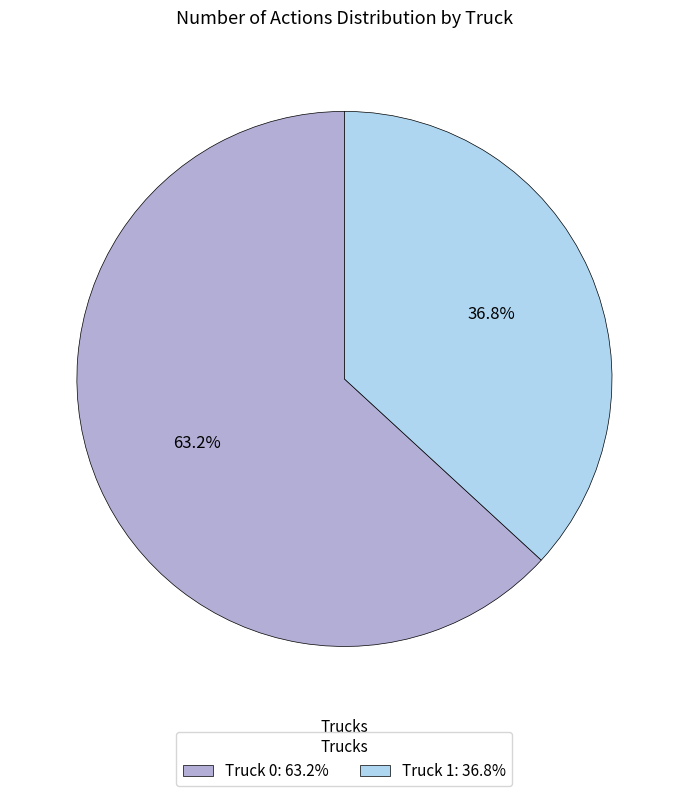

Is it true that Truck 1 is 37% of the pie?

True